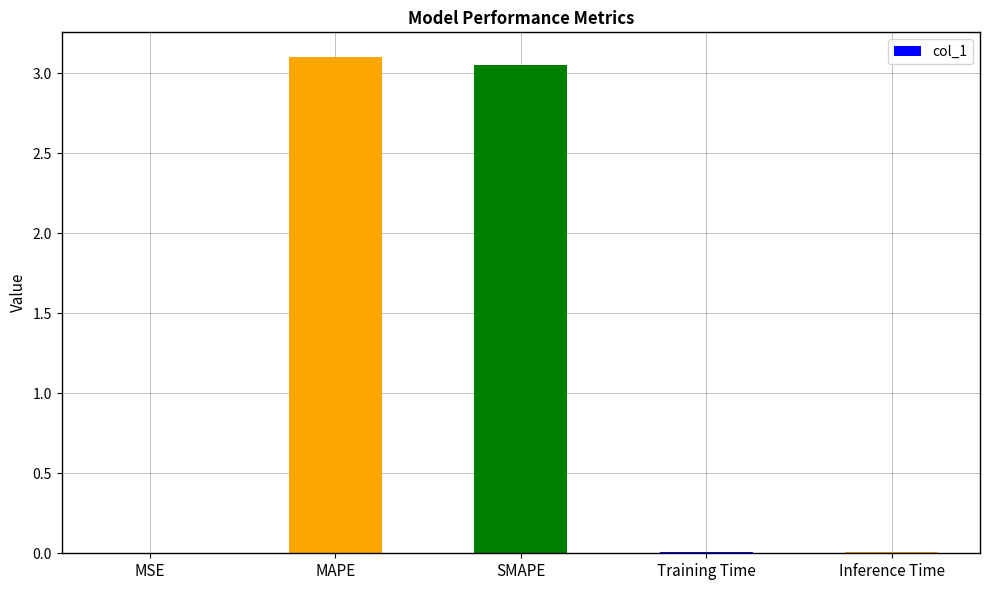

Between MSE and SMAPE, which is larger?

SMAPE